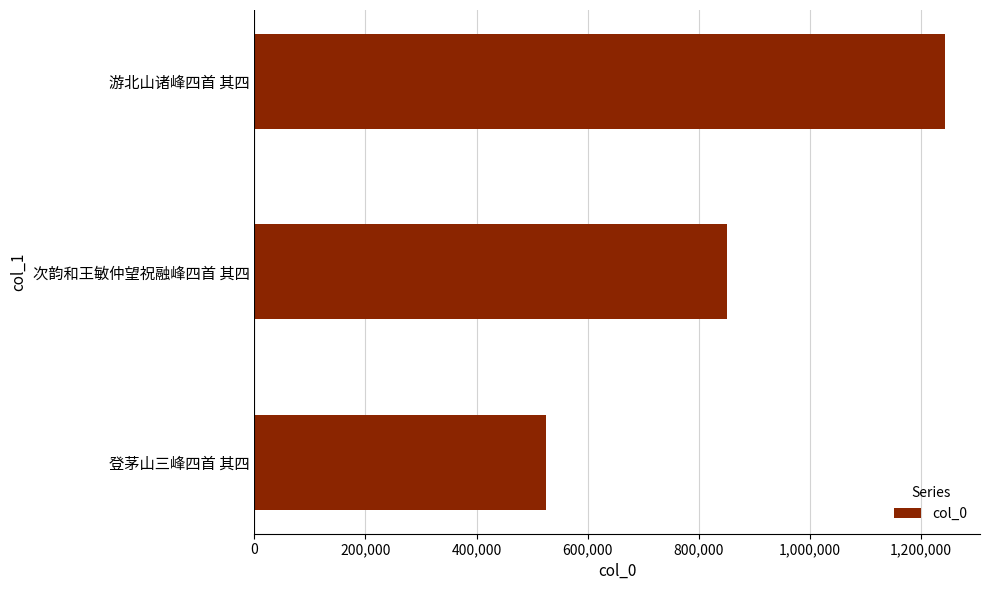

List the labels in order of value, smallest first.

登茅山三峰四首 其四, 次韵和王敏仲望祝融峰四首 其四, 游北山诸峰四首 其四